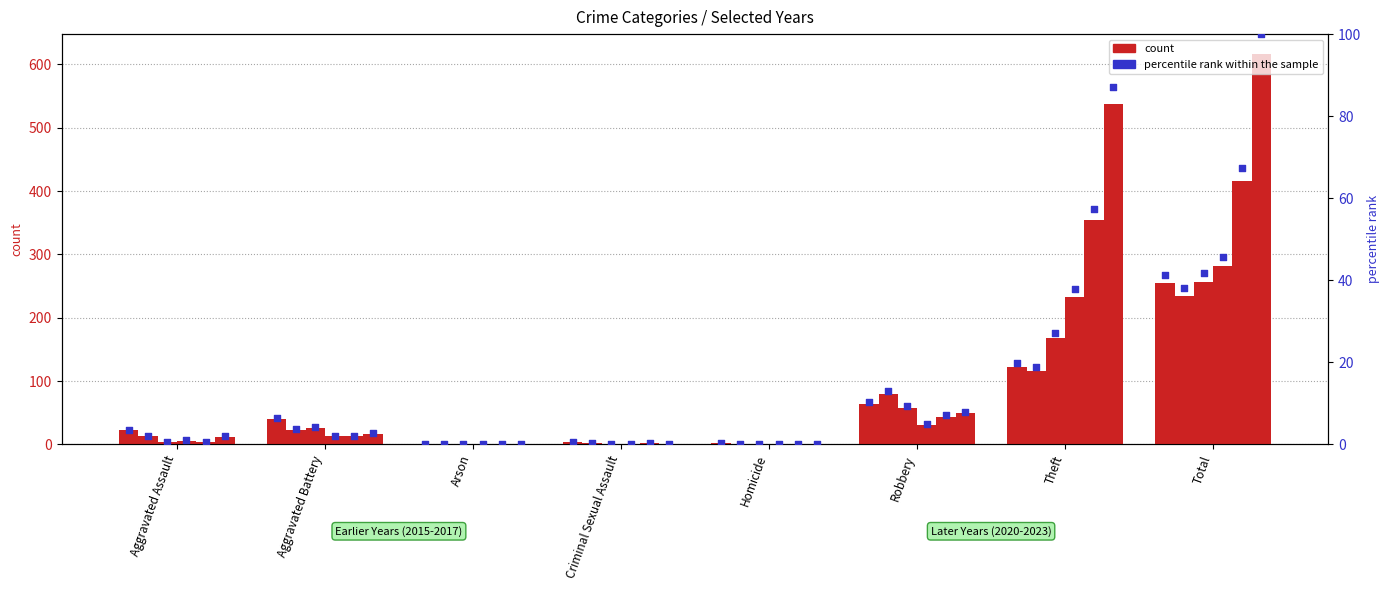

What is the change in value from Homicide to Theft?

+19.4